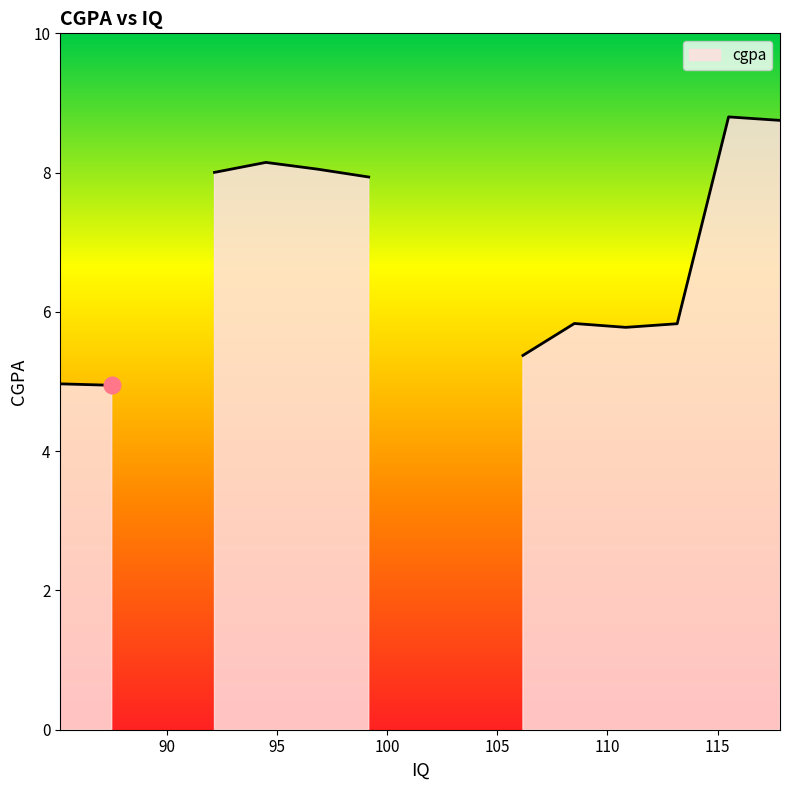

Does the chart have visible grid lines?

No